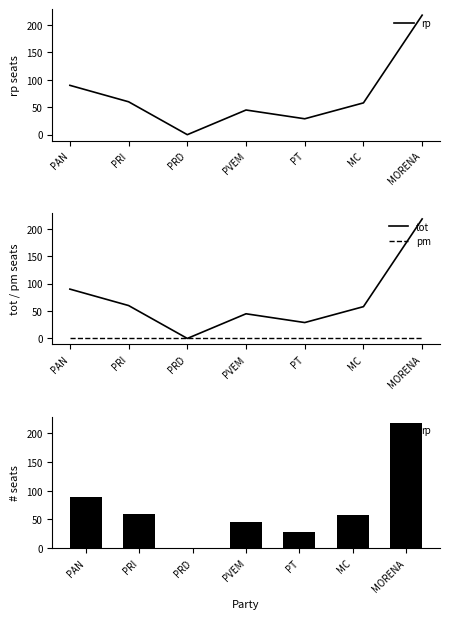

Between PRI and PVEM, which series saw the biggest shift?

rp